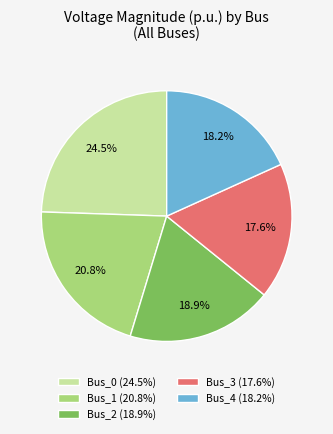

To the nearest percent, what is the average slice percentage?

20%